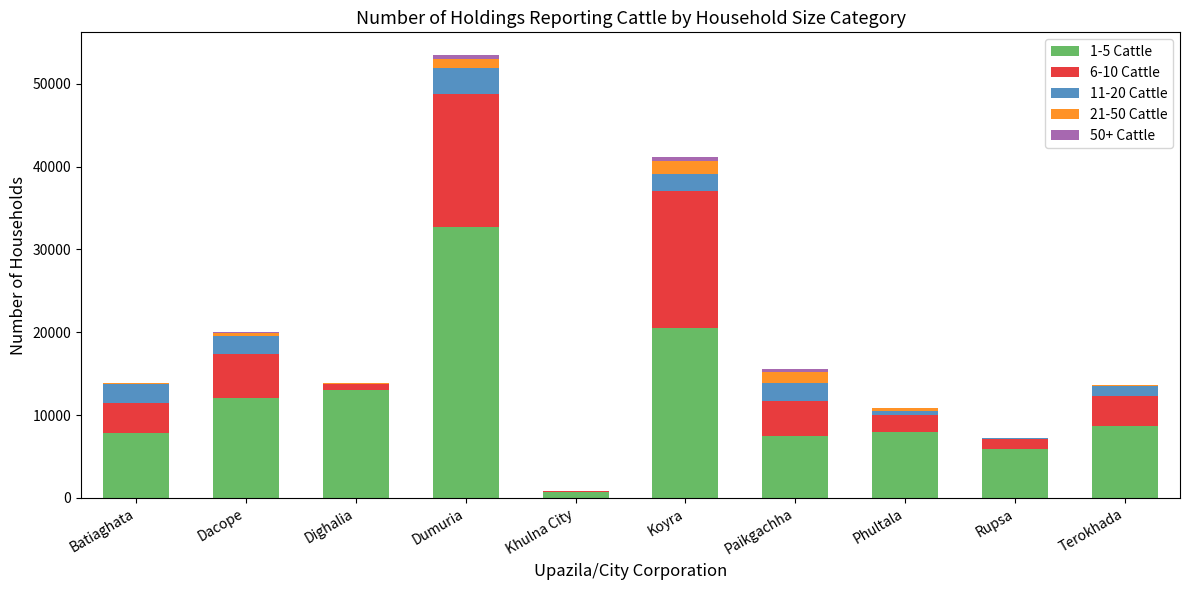

Which category has the highest value in the 1-5 Cattle series?

Dumuria